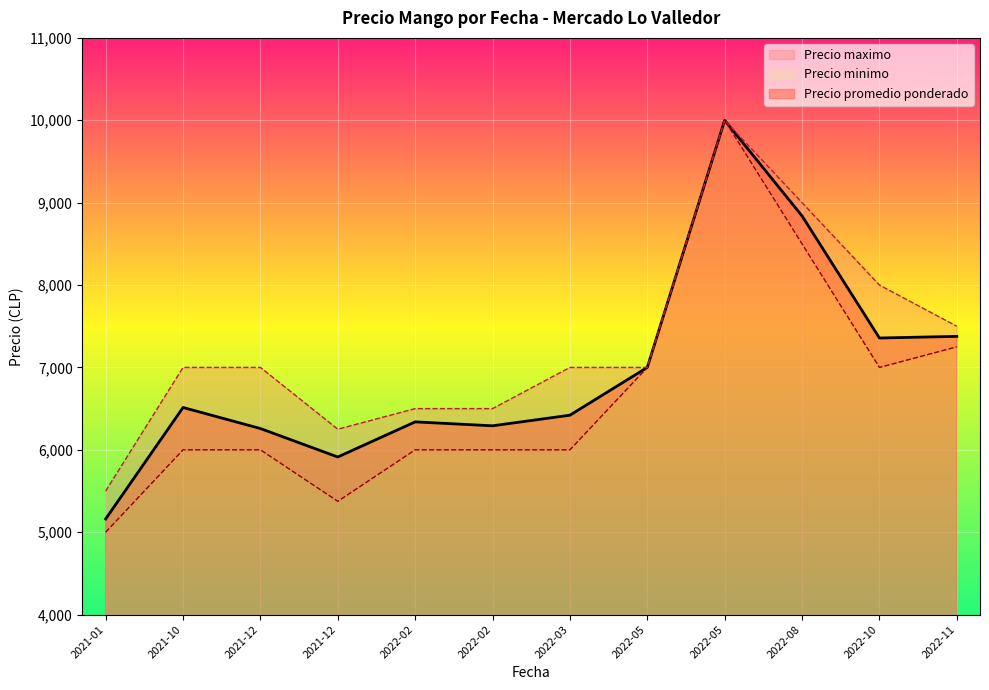

At which category is the sum across all series the highest?

2022-05-25